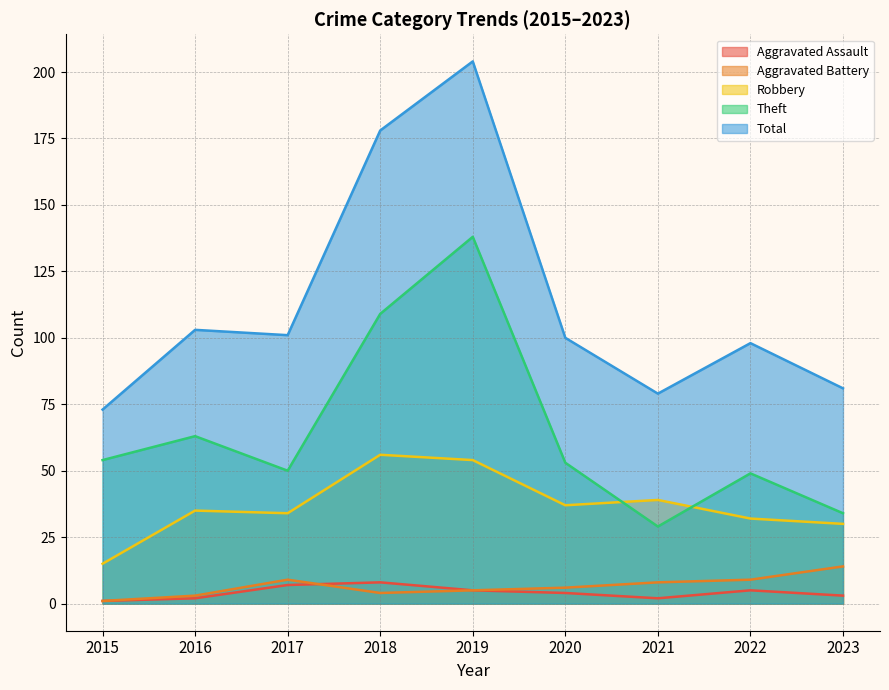

The value of Total at 2015 is 27. True or false?

False